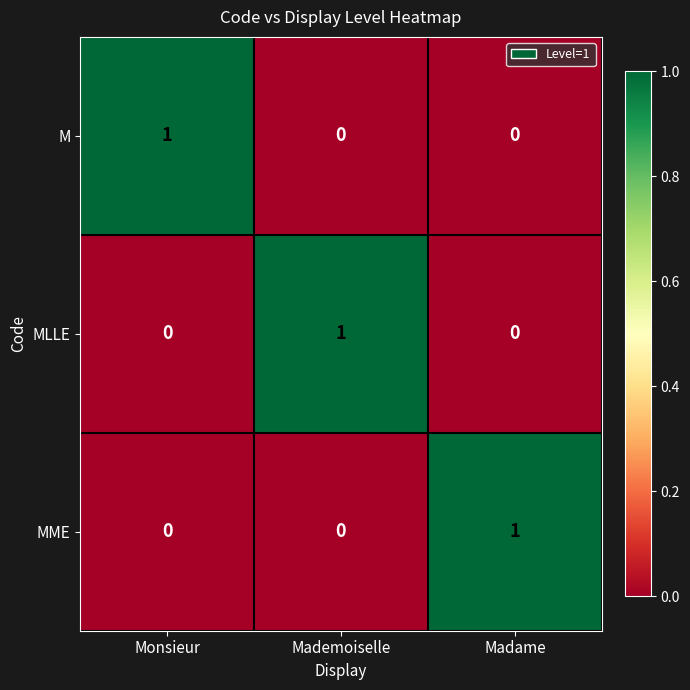

How many values in the MLLE series exceed 0?

1